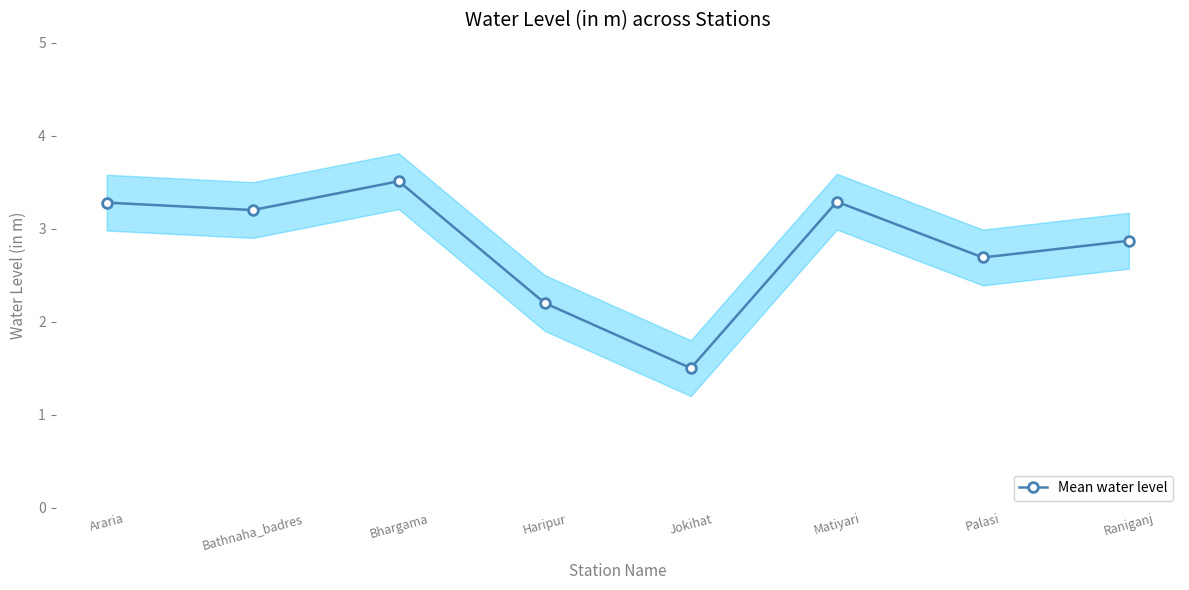

What is the approximate value at Raniganj?

2.9